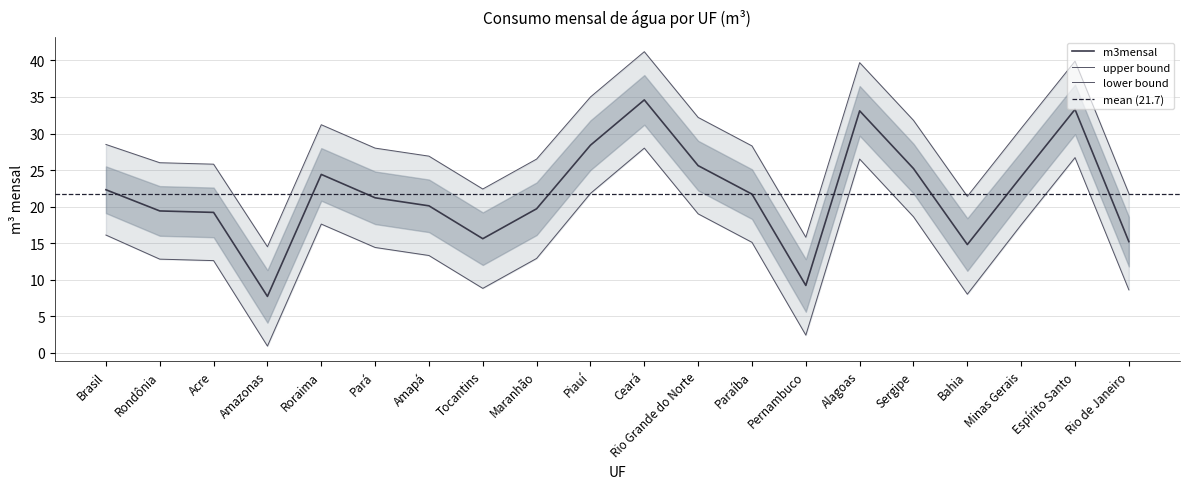

What is the label of the 3rd point from the right?

Minas Gerais